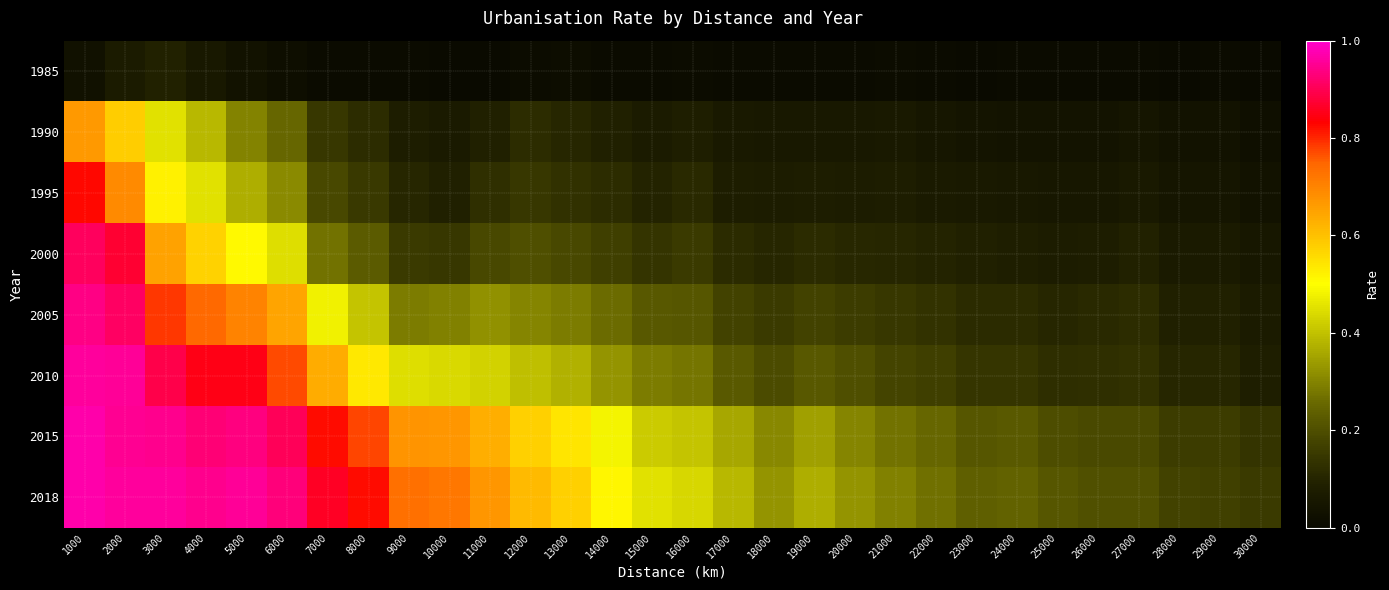

What is the total value across all series at 6000?

4.3